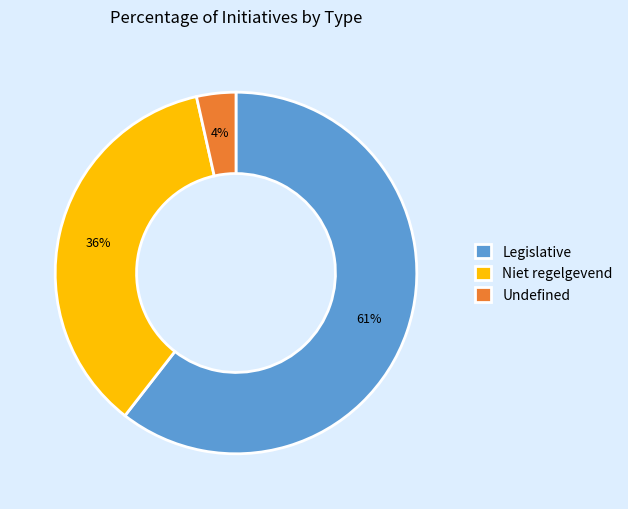

What percentage is the Niet regelgevend slice, to the nearest percent?

36%